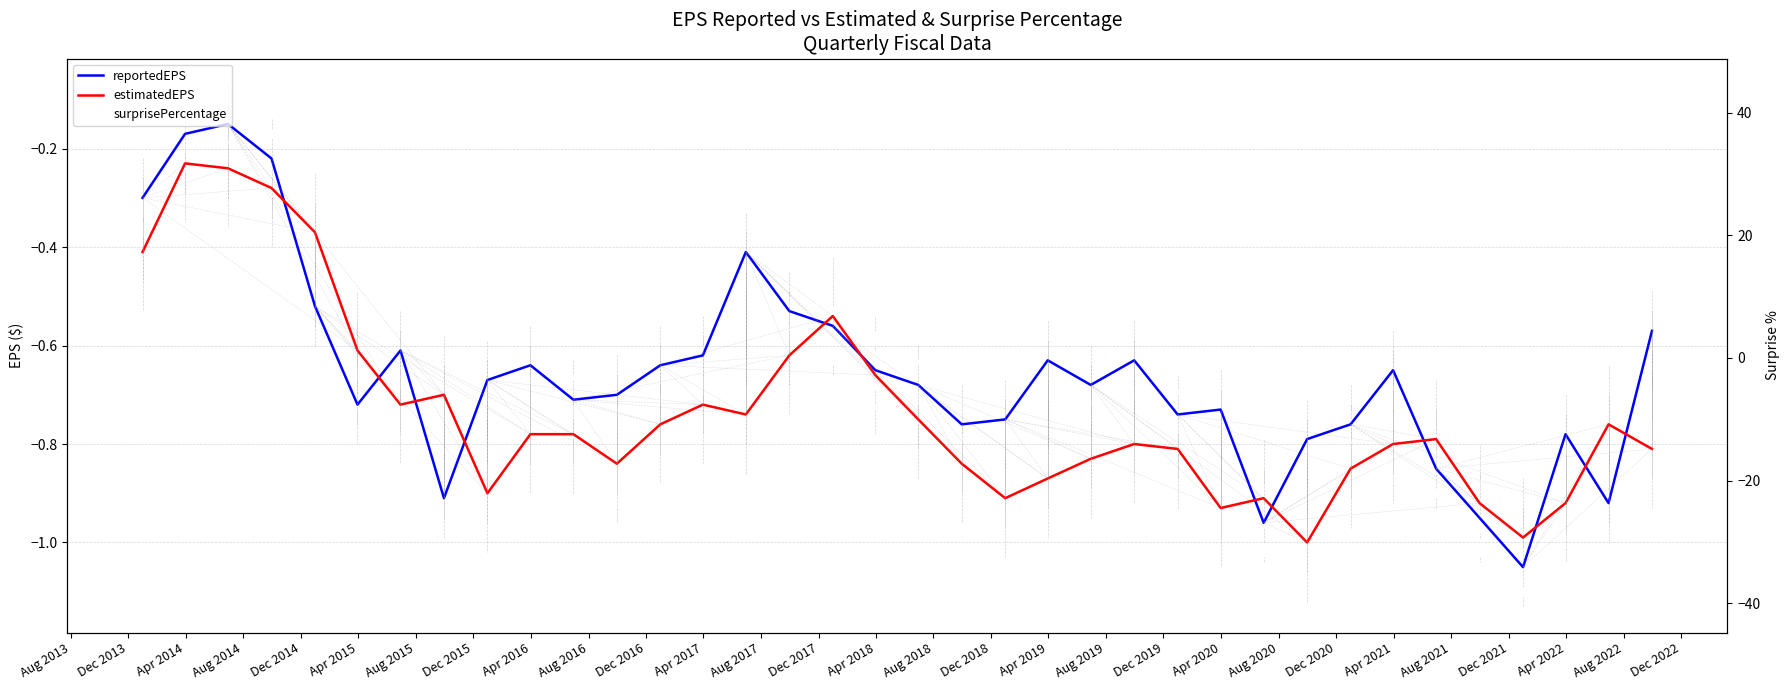

What is the total value across all series at Apr 2022?

-7.4